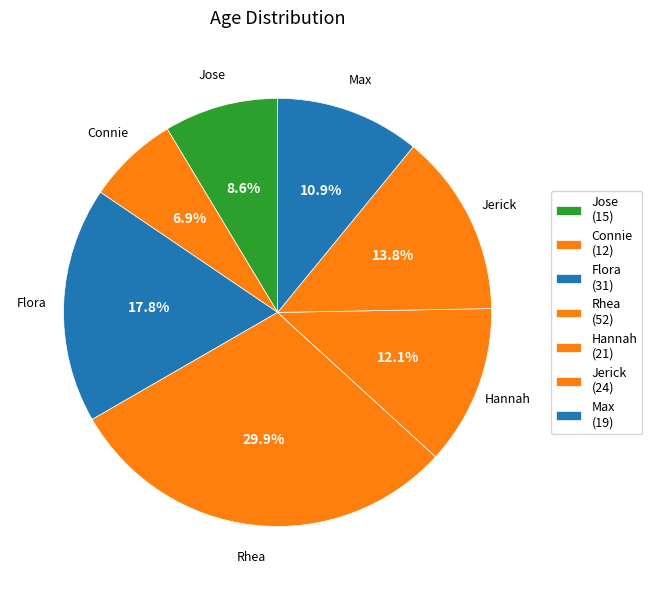

How many segments does this pie chart have?

7